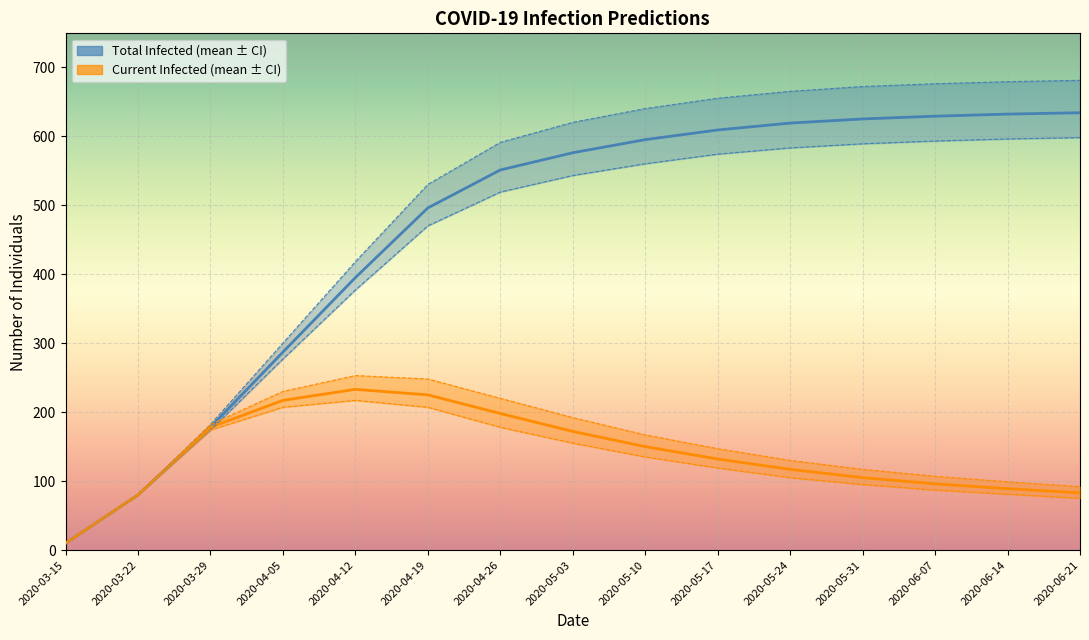

What is the difference between the maximum and minimum values in the predicted_current_infected_lower series?

207